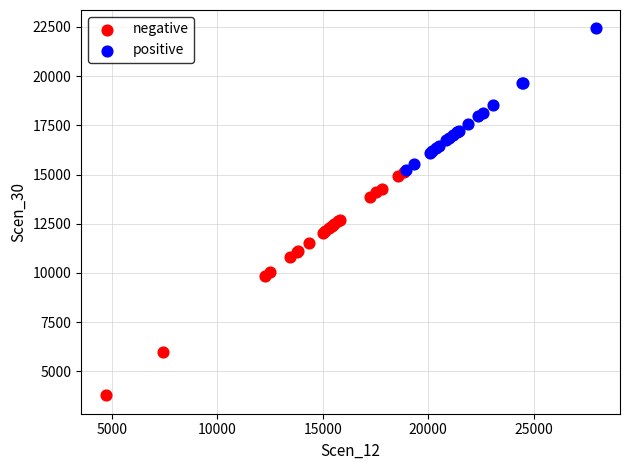

Which series has the widest spread of Y values?

negative